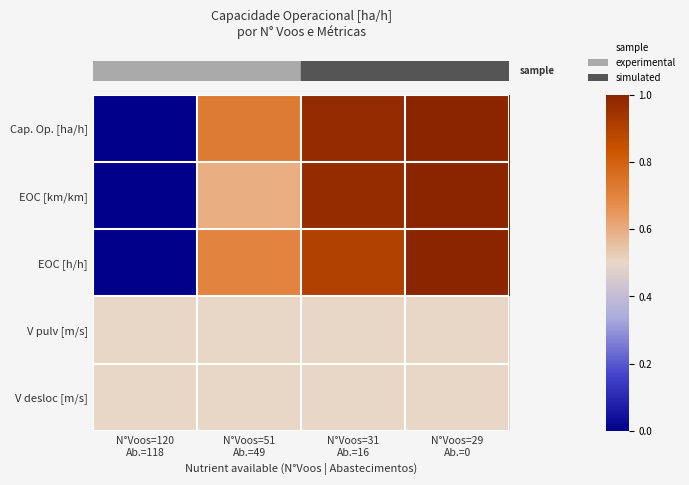

Reading left to right, list all the values displayed in this chart.

row_0: N°Voos=120
Ab.=118=0.0	N°Voos=51
Ab.=49=0.7	N°Voos=31
Ab.=16=1.0	N°Voos=29
Ab.=0=1.0
row_1: N°Voos=120
Ab.=118=0.0	N°Voos=51
Ab.=49=0.6	N°Voos=31
Ab.=16=1.0	N°Voos=29
Ab.=0=1.0
row_2: N°Voos=120
Ab.=118=0.0	N°Voos=51
Ab.=49=0.7	N°Voos=31
Ab.=16=0.9	N°Voos=29
Ab.=0=1.0
row_3: N°Voos=120
Ab.=118=0.5	N°Voos=51
Ab.=49=0.5	N°Voos=31
Ab.=16=0.5	N°Voos=29
Ab.=0=0.5
row_4: N°Voos=120
Ab.=118=0.5	N°Voos=51
Ab.=49=0.5	N°Voos=31
Ab.=16=0.5	N°Voos=29
Ab.=0=0.5